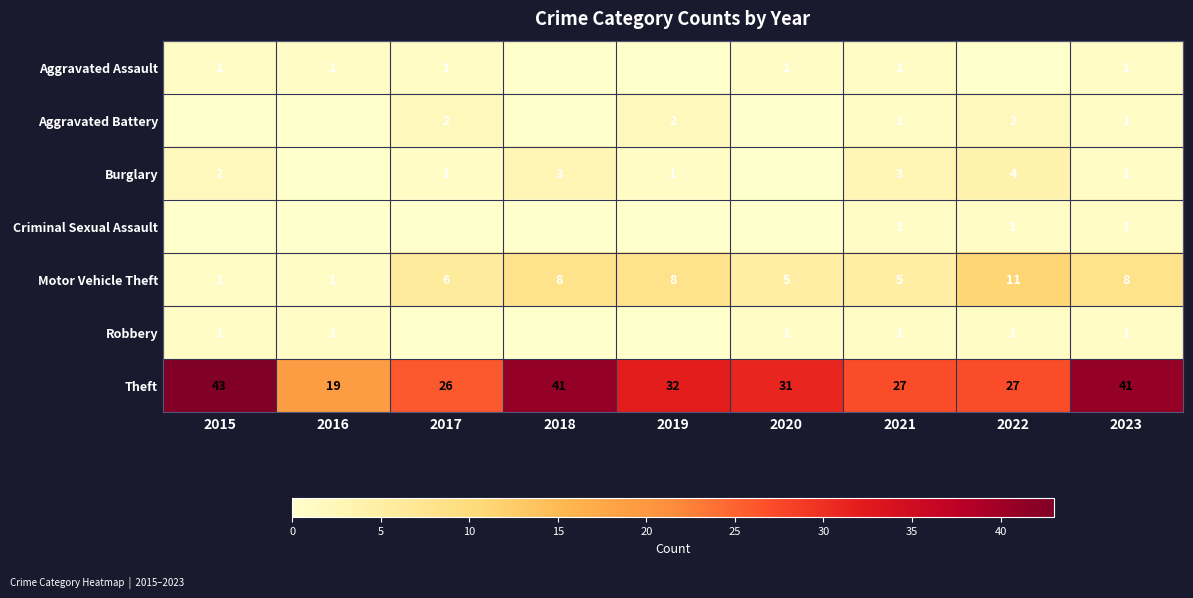

Which has a higher value, 2019 or 2016?

2016